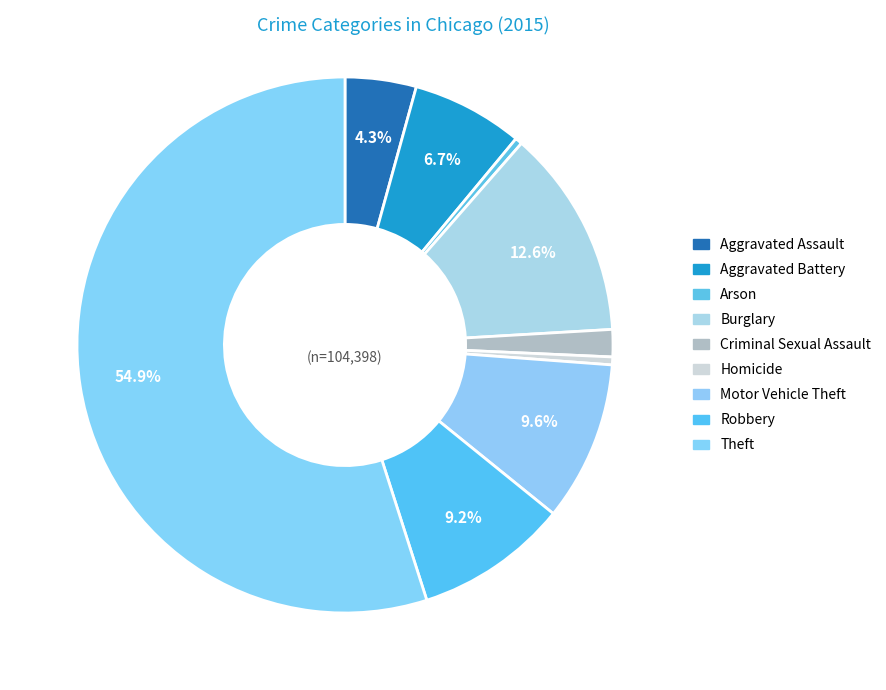

How many slices are in this pie chart?

9